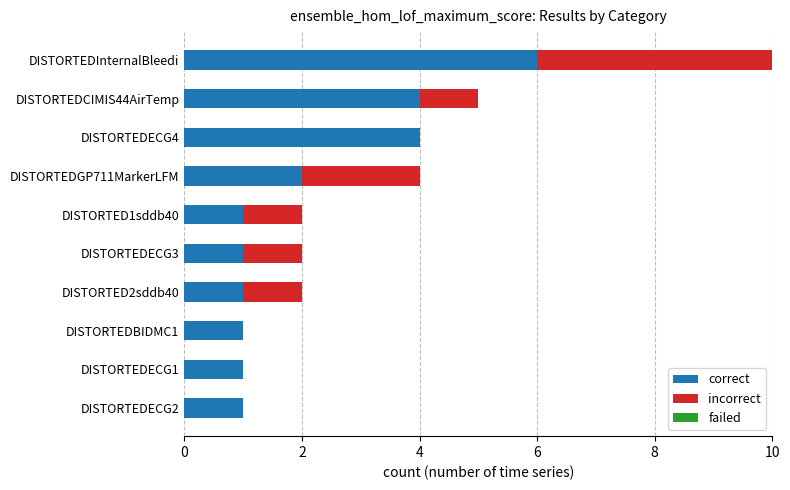

True or false: correct has a value of 1 at DISTORTEDECG1.

True